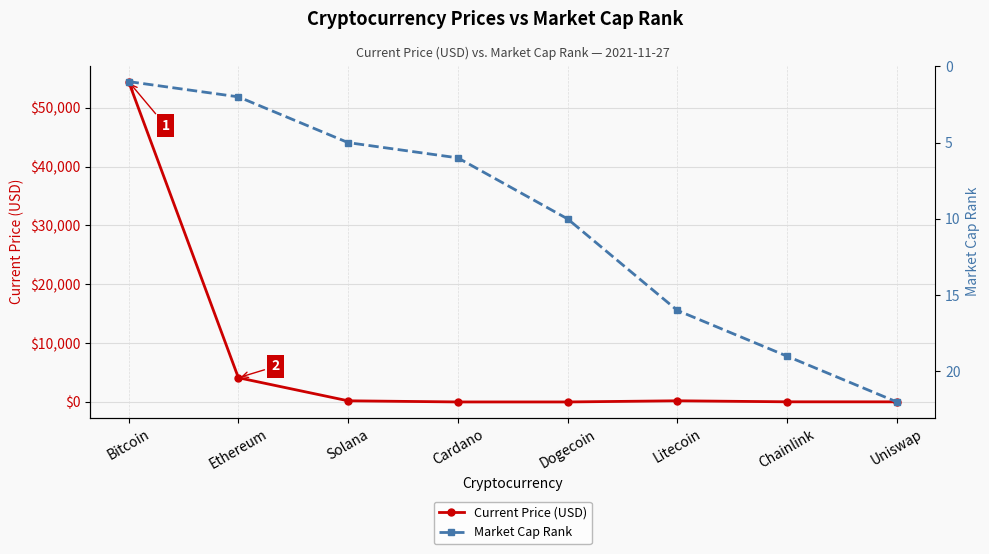

What is the value of the Current Price (USD) point at the 7th from the left?

24.5